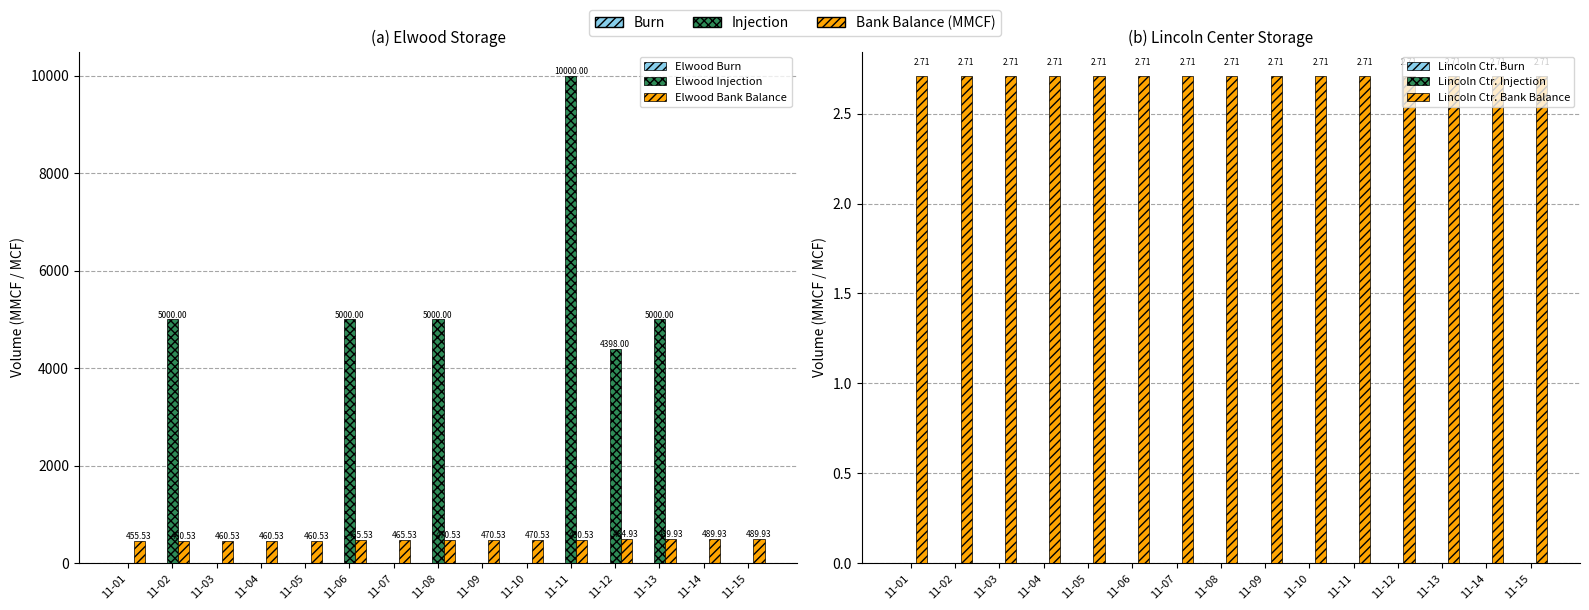

The value of Lincoln Ctr. Burn at 11-14 is 0.0. True or false?

True